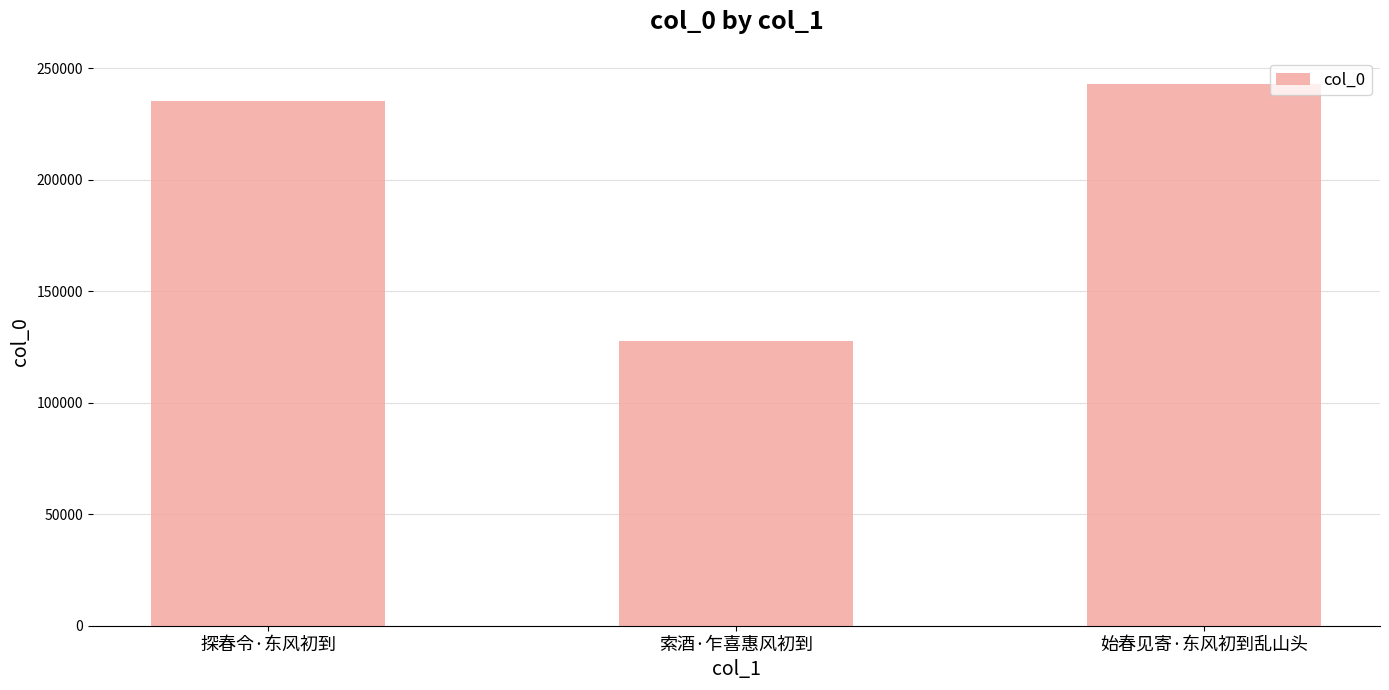

True or false: the data shows 235524 at 探春令·东风初到.

True